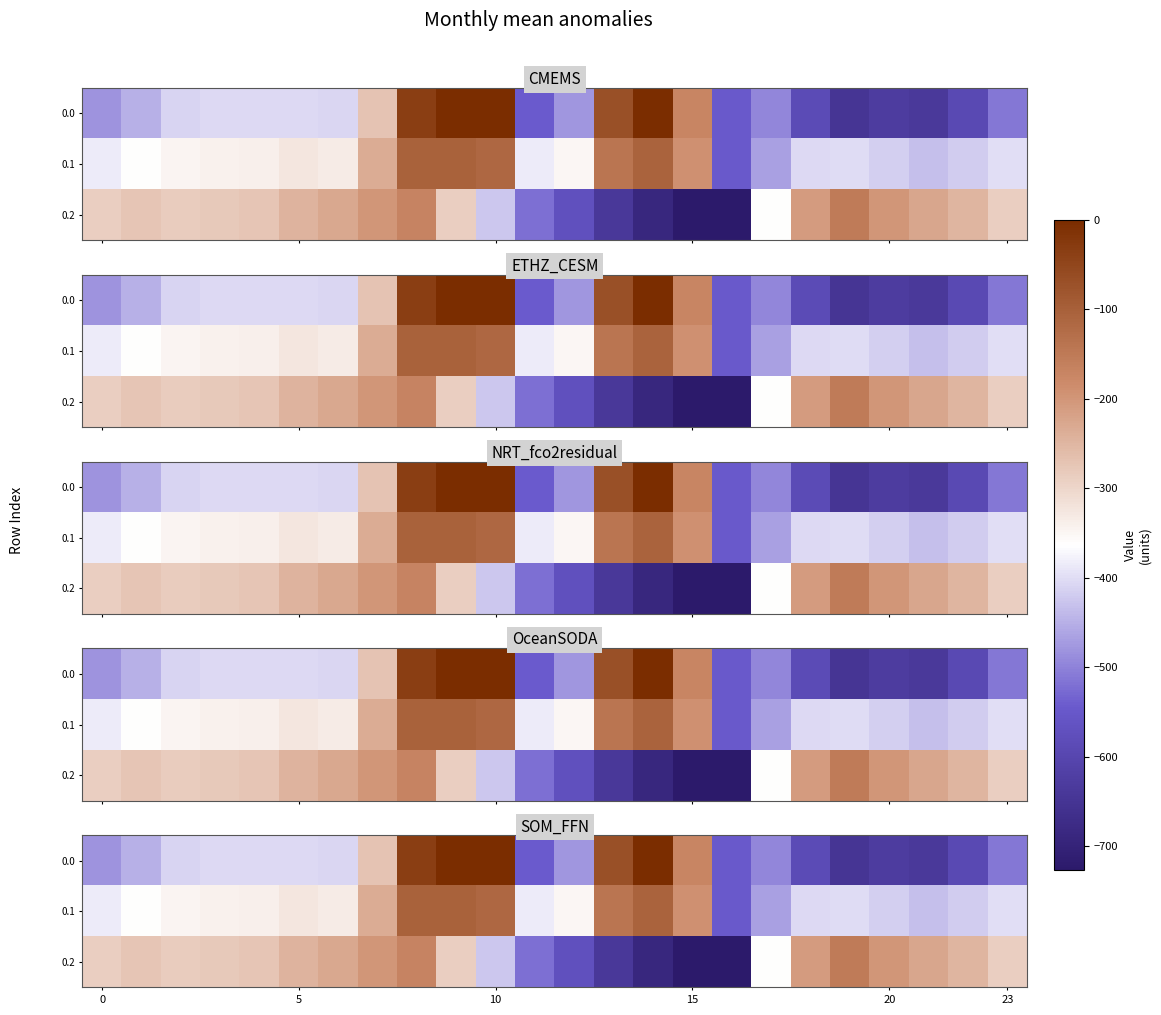

What is the spread (max minus min) of values at 0?

194.9